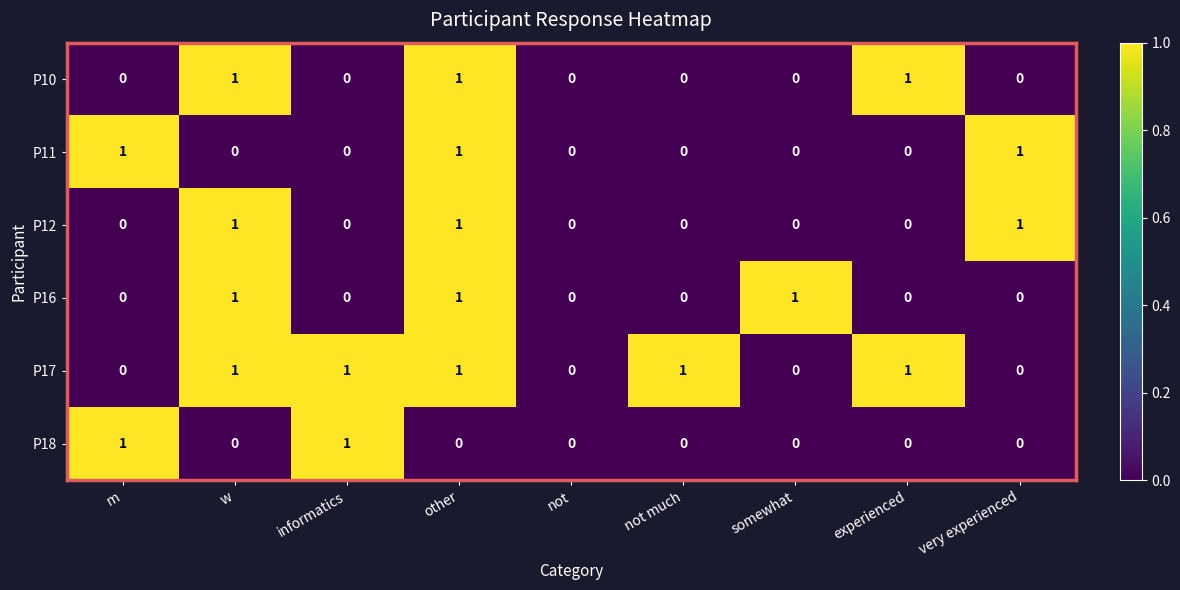

At which category is the sum across all series the highest?

other